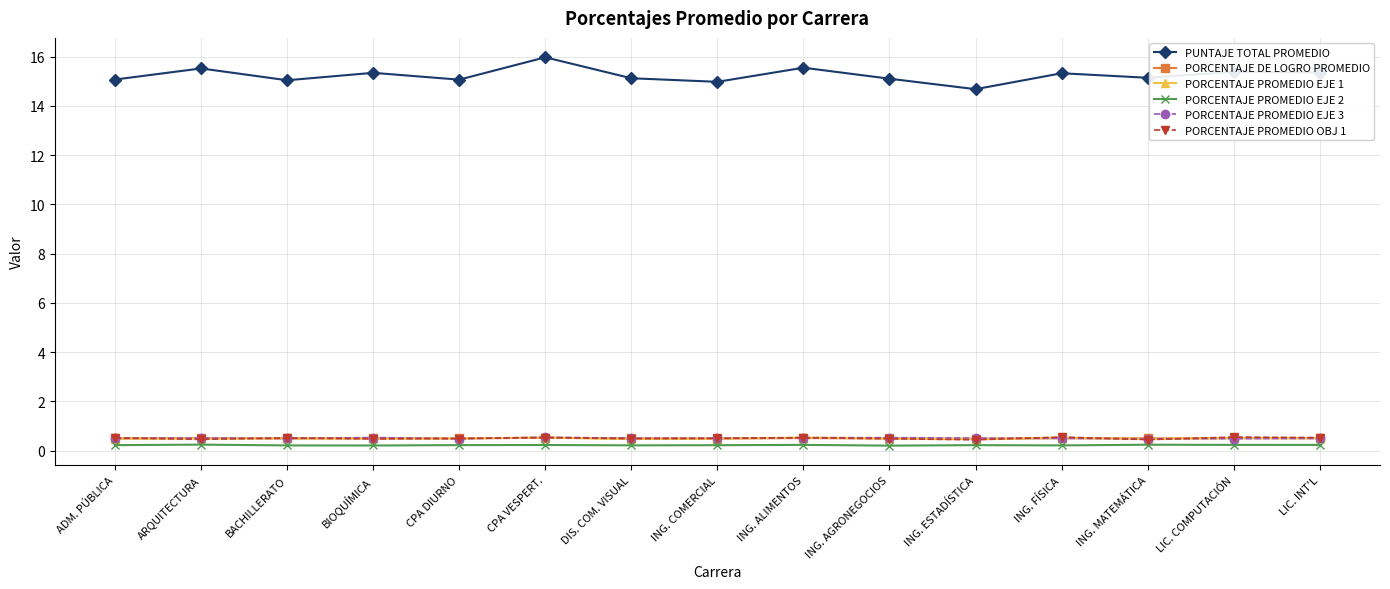

What is the value of the PORCENTAJE DE LOGRO PROMEDIO point at the 14th from the left?

0.5